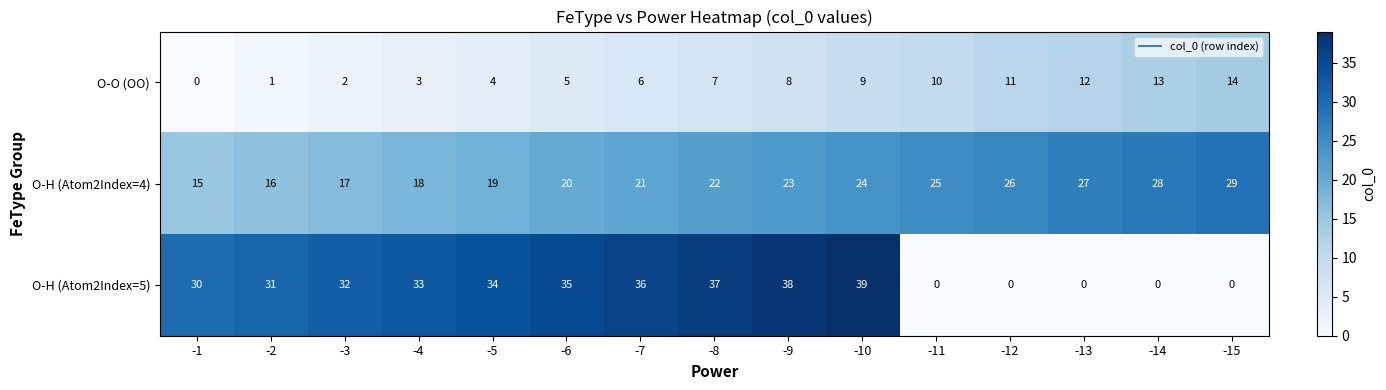

What is the total value across all series at -11?

35